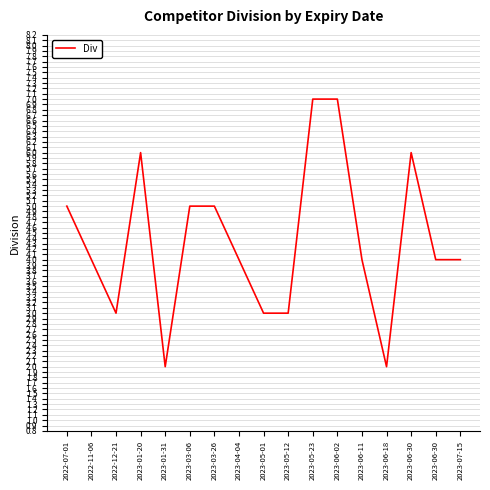

What is the label of the 17th point from the left?

2023-07-15